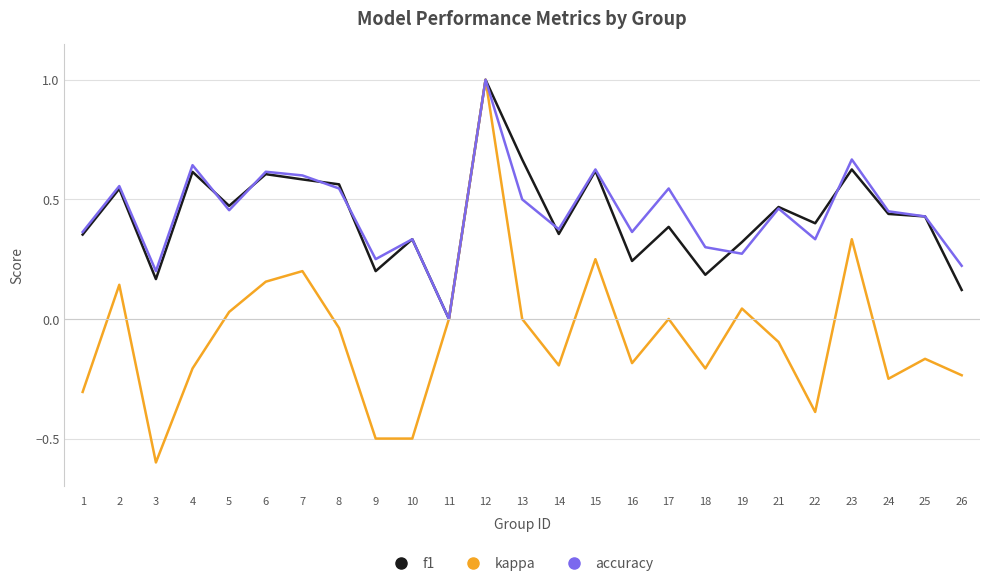

Which series changed the most between 16 and 18?

accuracy